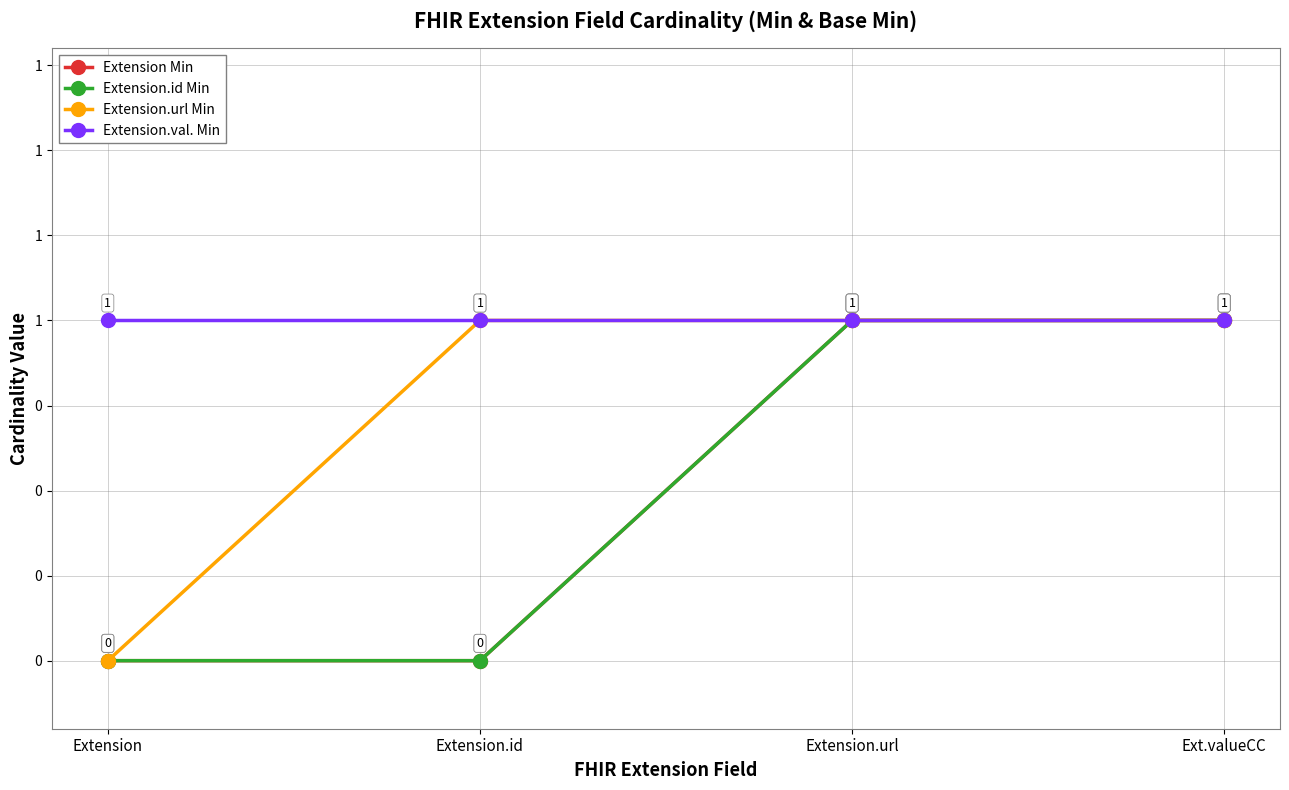

True or false: Extension.id Min and Extension.url Min intersect in this chart.

False